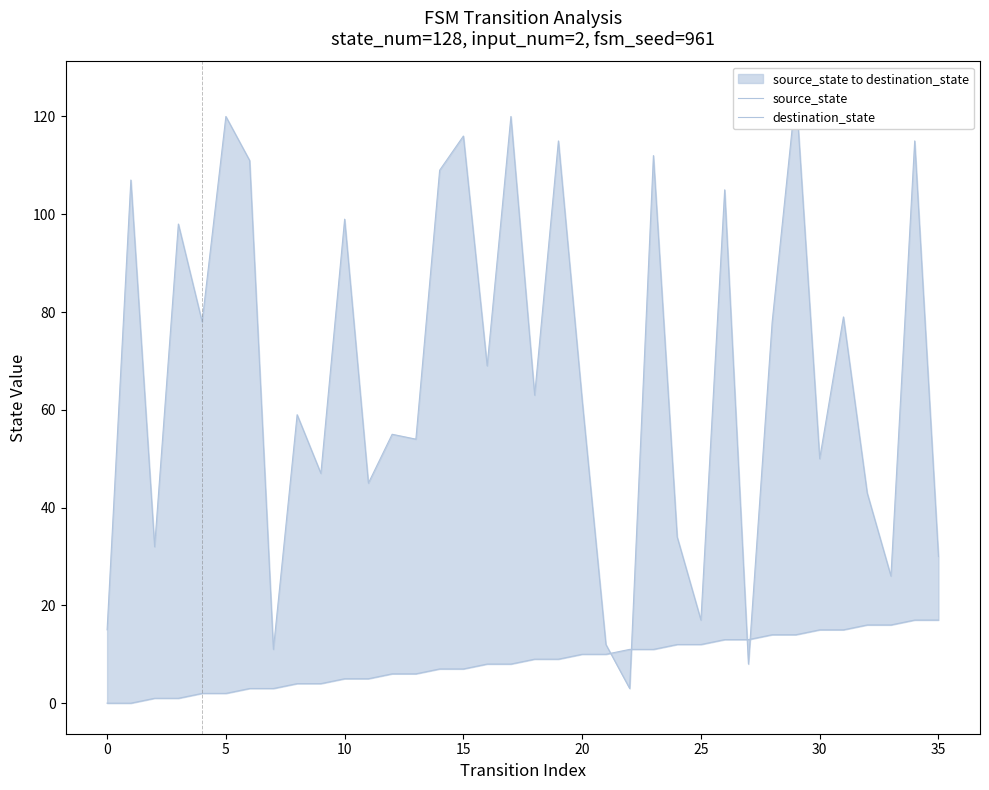

What is the difference between the maximum and minimum values in the source_state series?

17